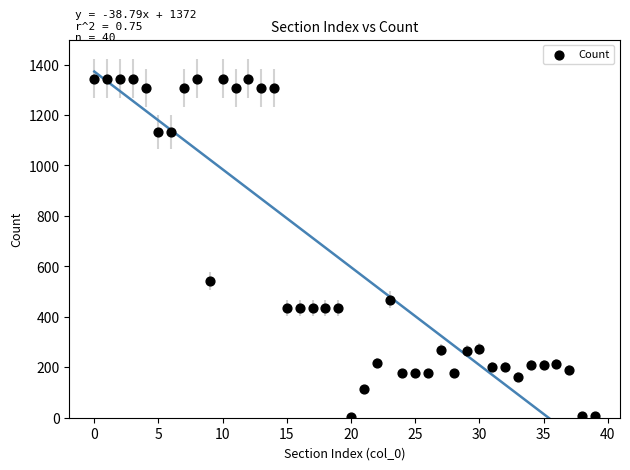

What Y value in the scatter plot is closest to 674?

542